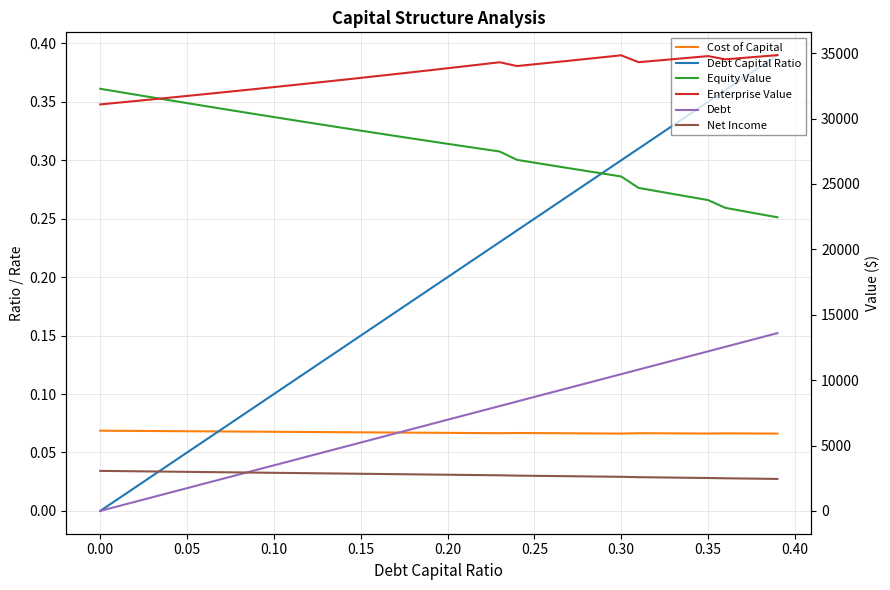

Is this an area chart (filled region under the line)?

No